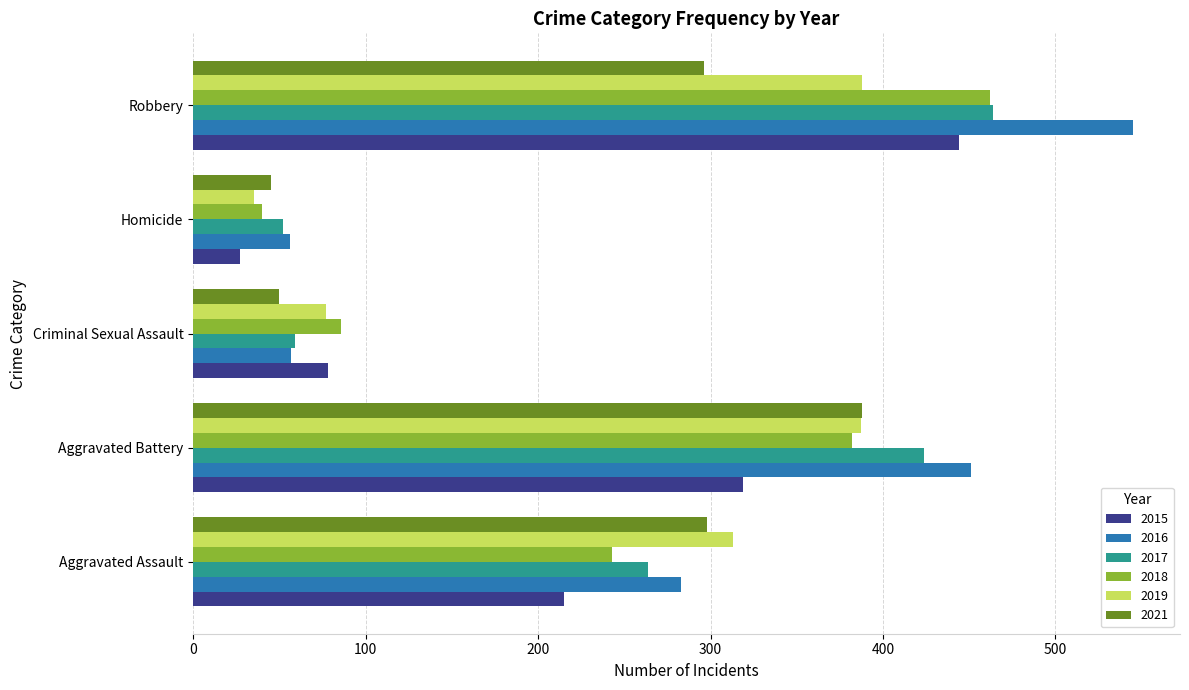

What is the smallest value displayed?

27